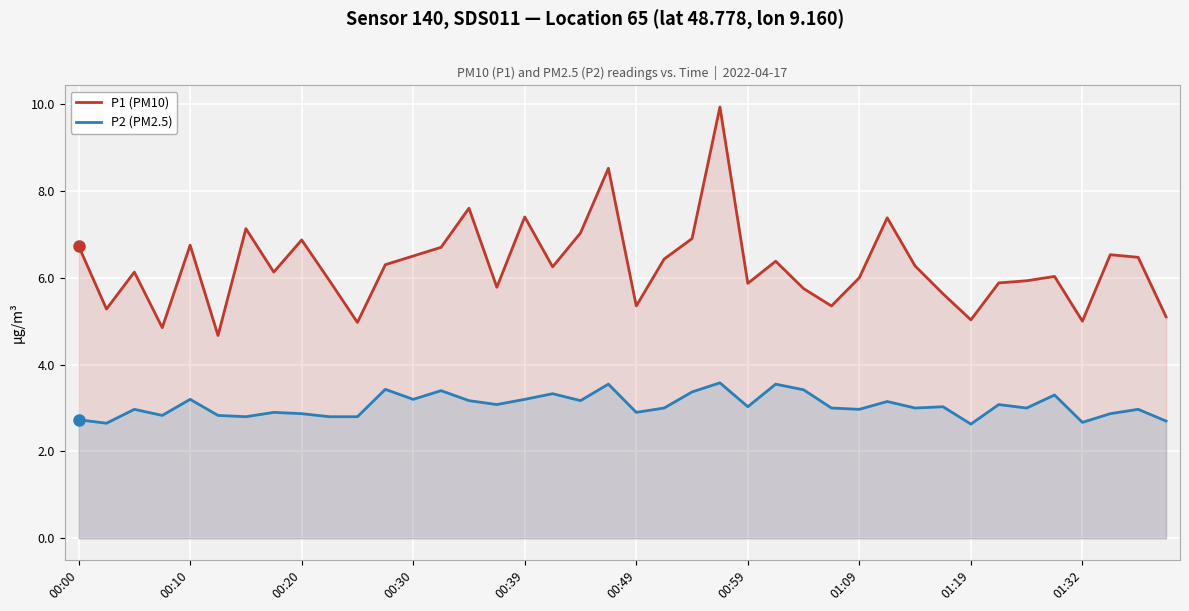

How many lines are shown in the chart?

2